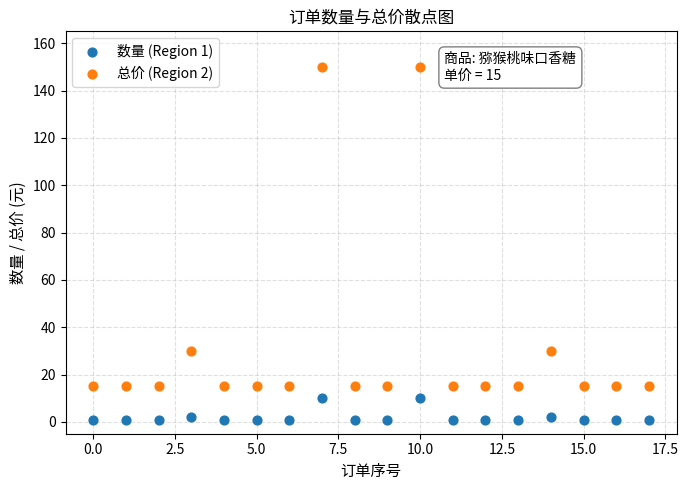

Which series contains the lowest Y value?

数量 (Region 1)